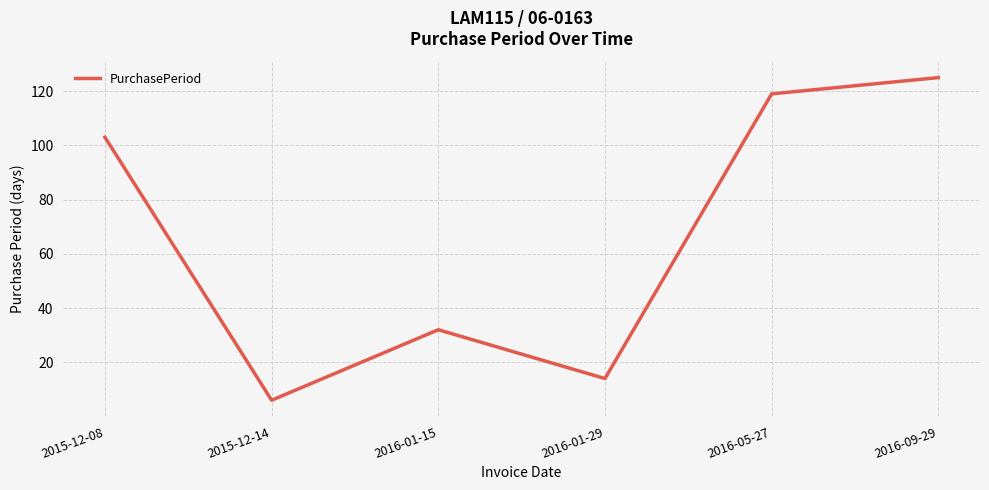

Is it true that the value at 2016-01-15 is 47?

False